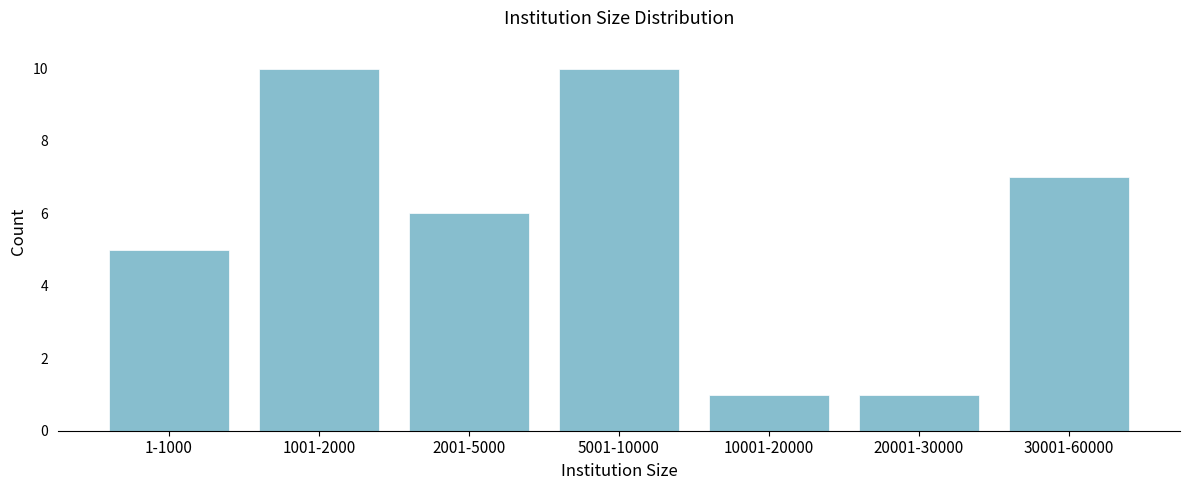

Reading right to left, transcribe all the data shown in this chart.

30001-60000=7	20001-30000=1	10001-20000=1	5001-10000=10	2001-5000=6	1001-2000=10	1-1000=5